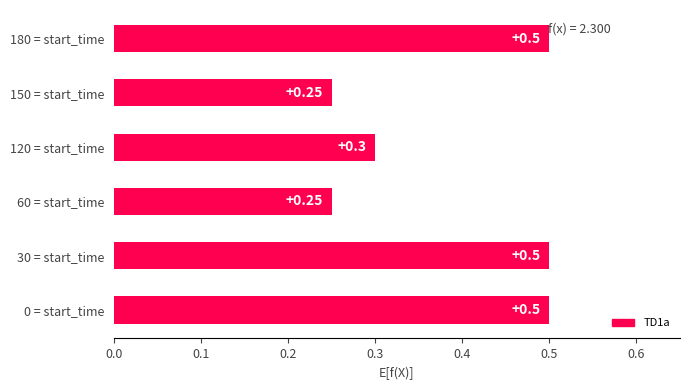

What is the average value?

0.4